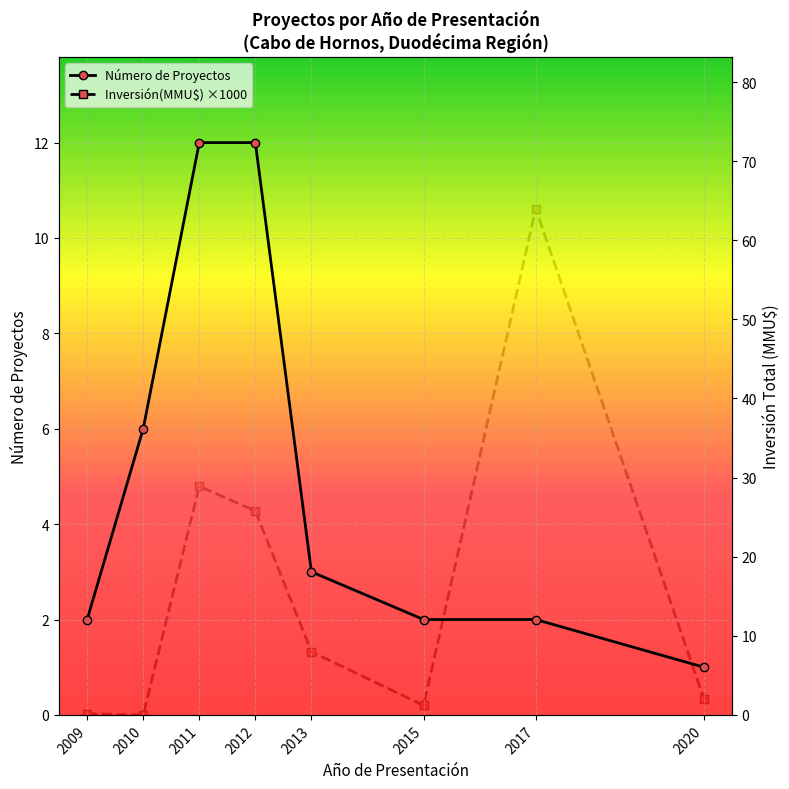

What are all the series names shown in the legend?

Número de Proyectos, Inversión(MMU$) ×1000